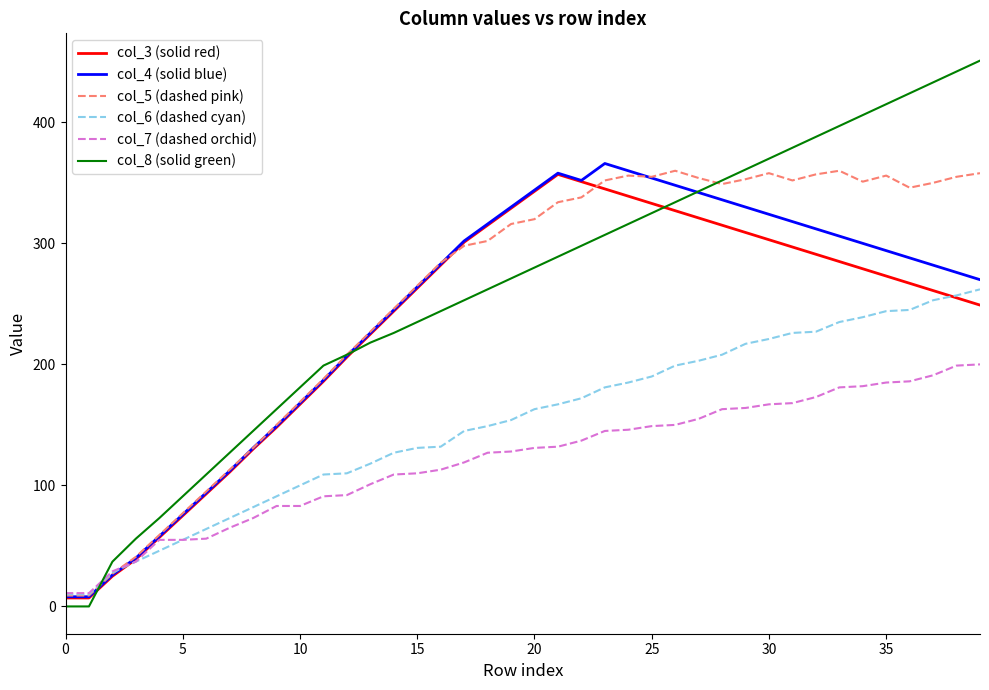

Which series has the largest range (max minus min)?

col_8 (solid green)